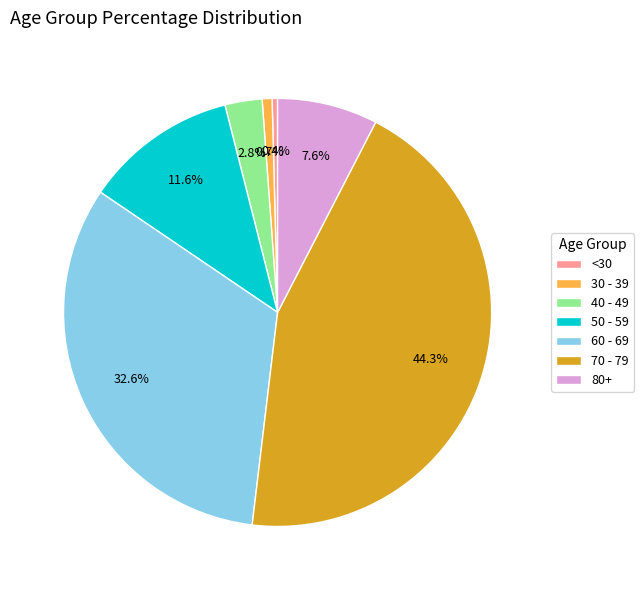

What portion of the pie excludes 30 - 39?

99.3%